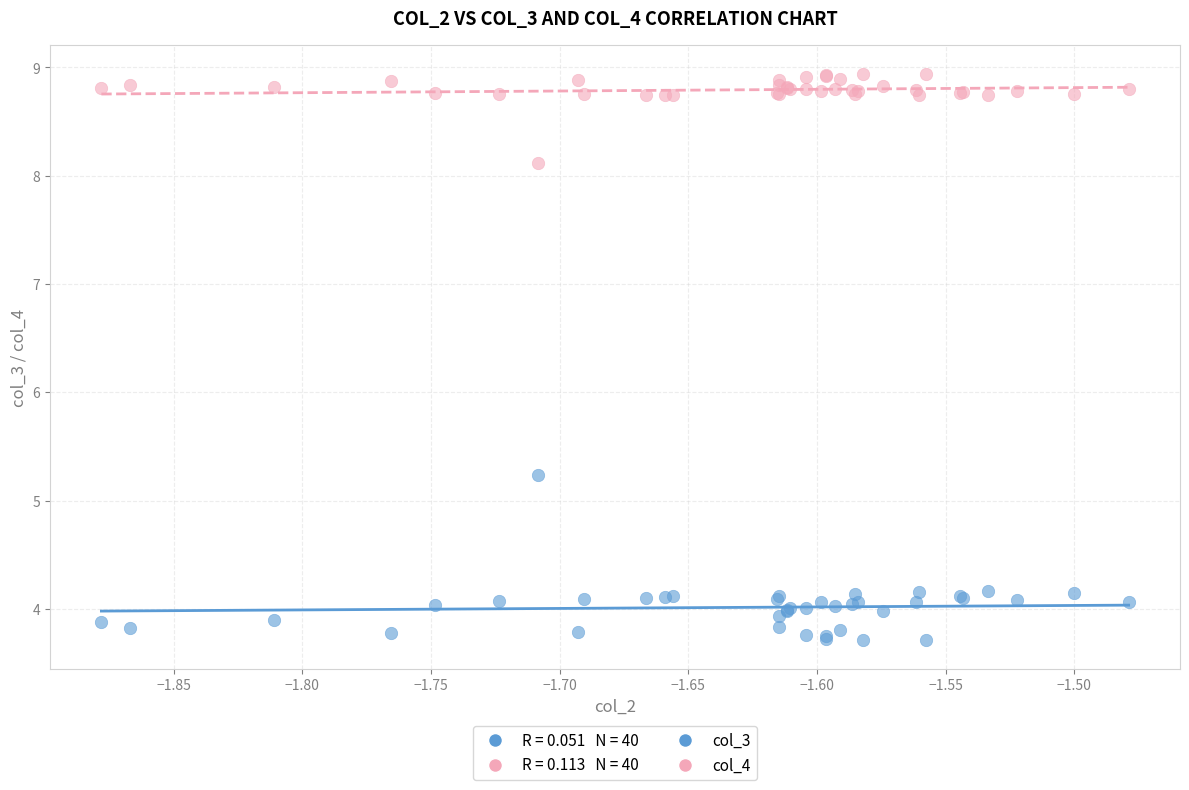

Which series has the largest Y range (max minus min)?

col_3